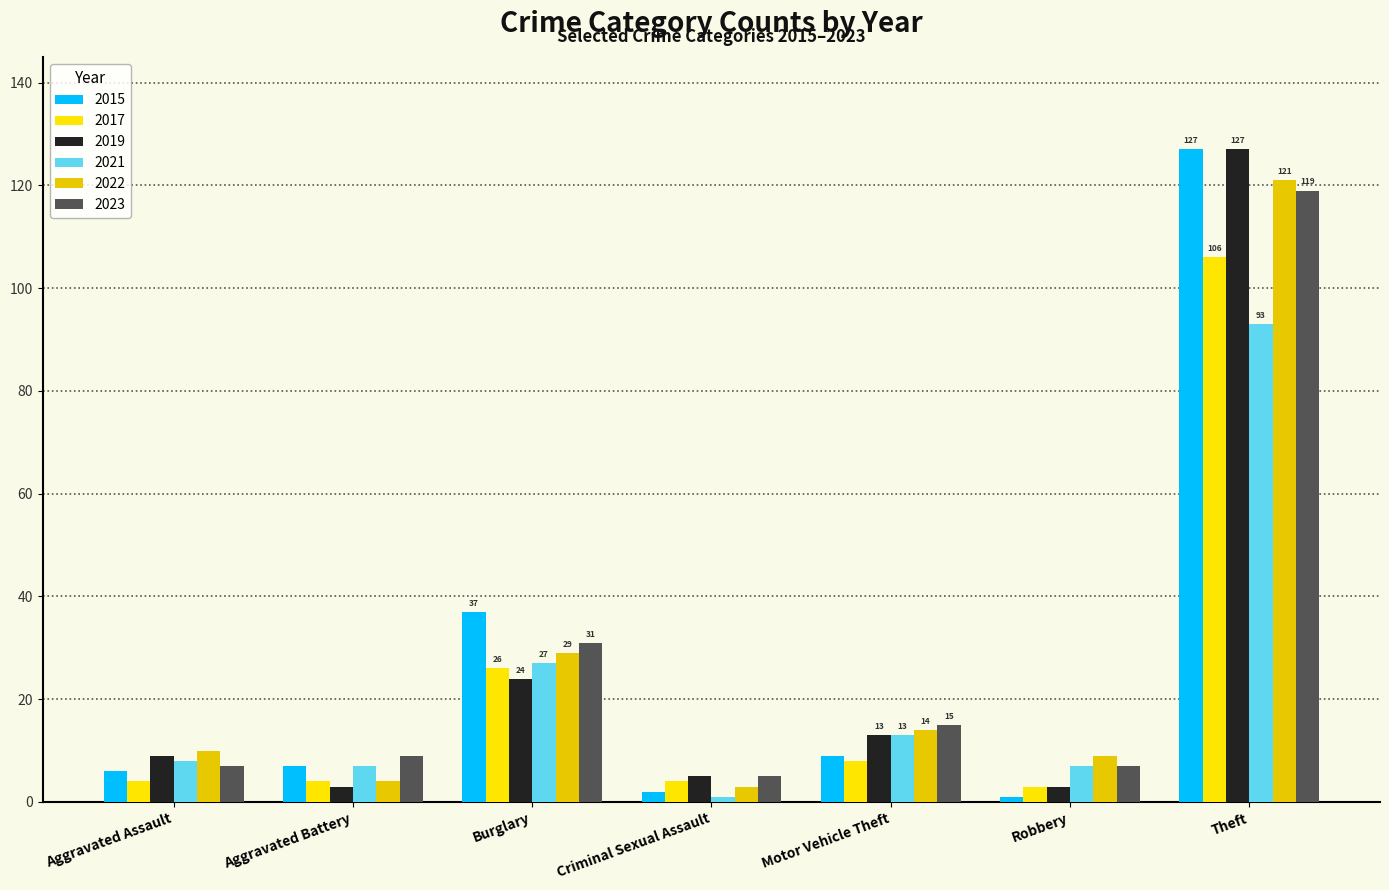

Reading left to right, transcribe all the data shown in this chart.

2015: 6	7	37	2	9	1	127
2017: 4	4	26	4	8	3	106
2019: 9	3	24	5	13	3	127
2021: 8	7	27	1	13	7	93
2022: 10	4	29	3	14	9	121
2023: 7	9	31	5	15	7	119